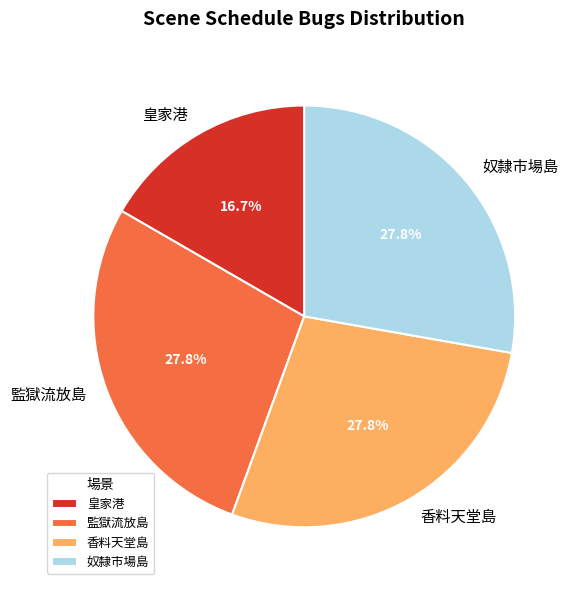

Which has a higher value, 奴隸市場島 or 皇家港?

奴隸市場島